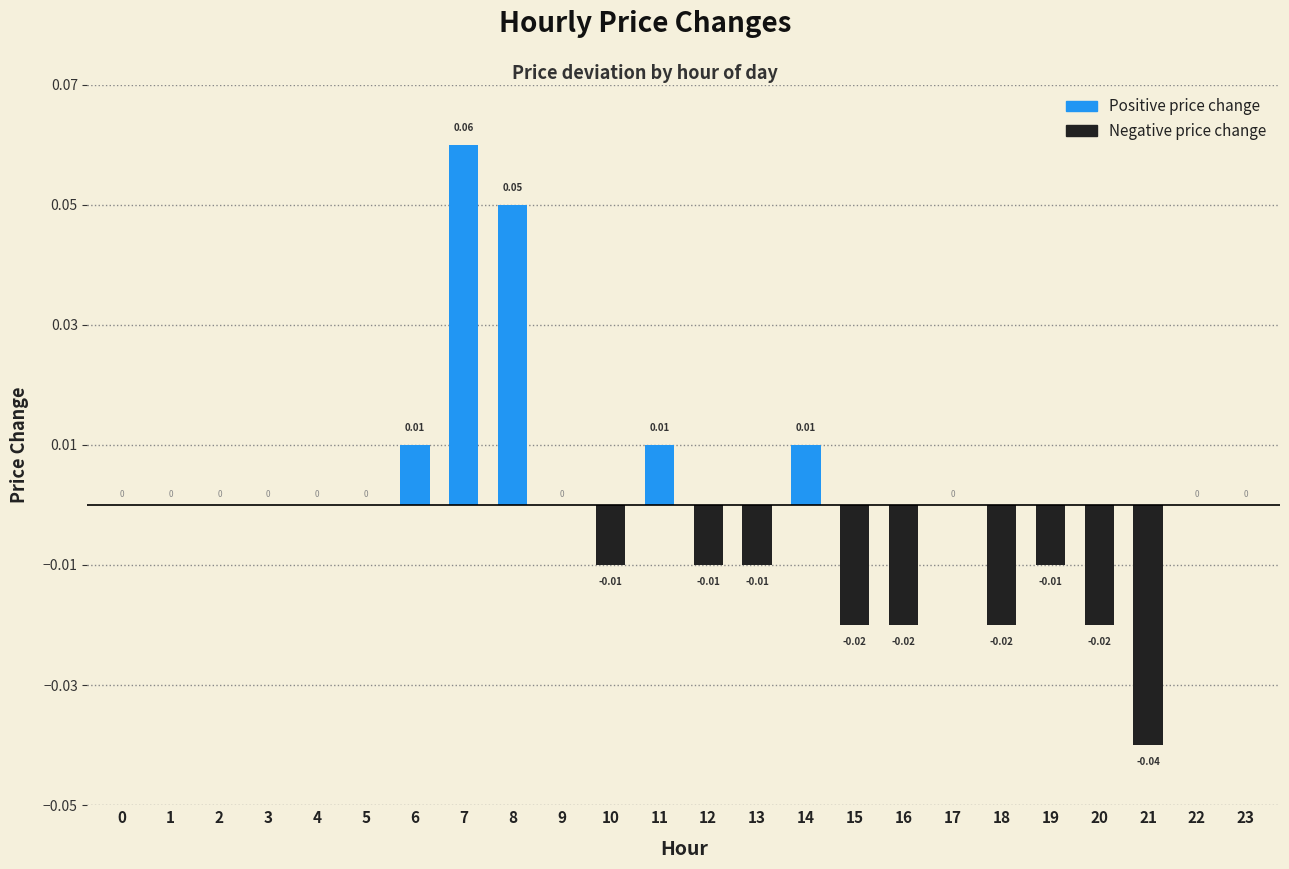

Which has a higher value, 8 or 1?

8